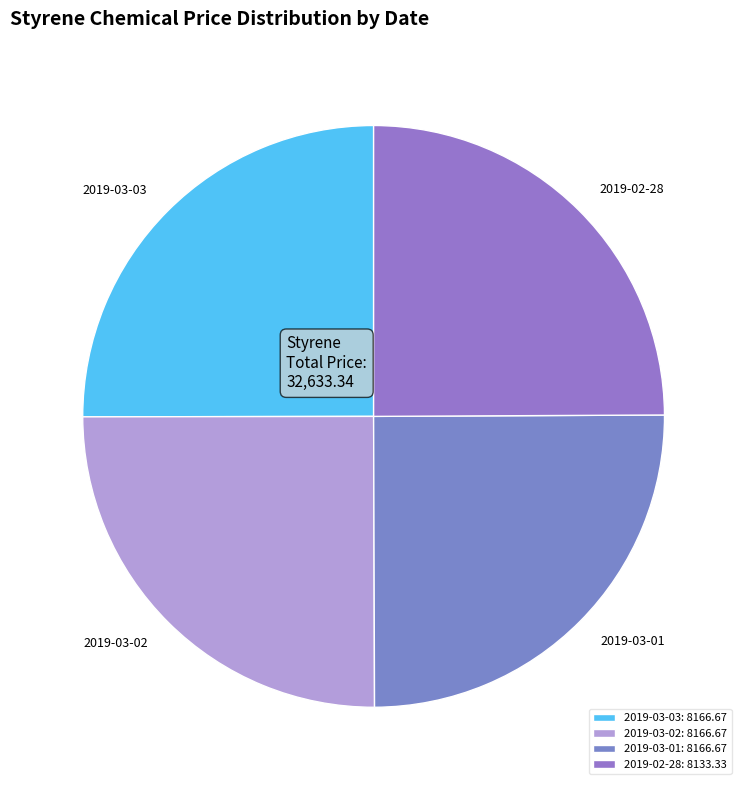

What percentage is the 2019-03-03 slice, to the nearest percent?

25%